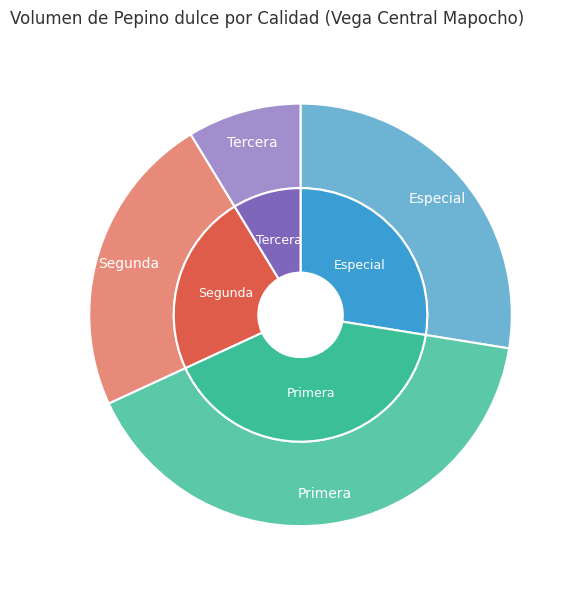

Is Especial the majority of the pie?

No